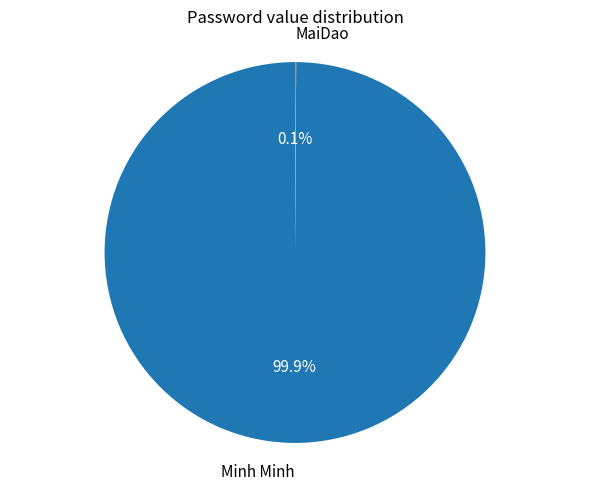

Which category has the biggest portion of the pie?

Minh Minh